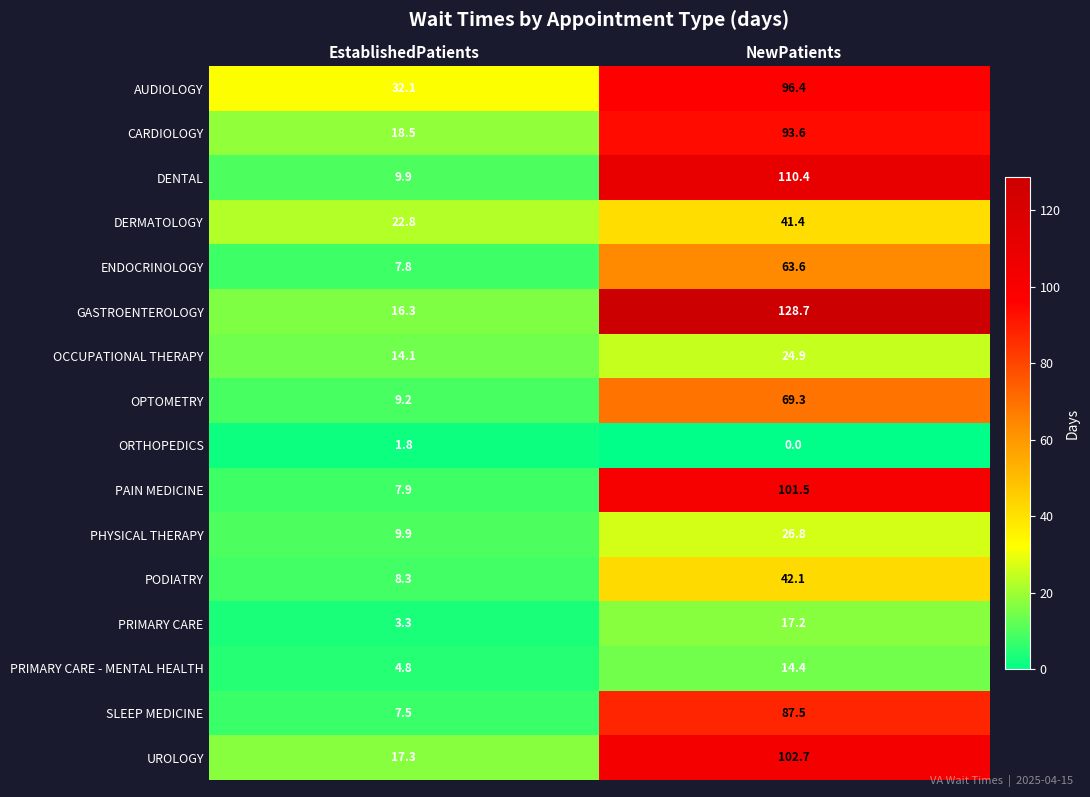

What is the total value across all series at NewPatients?

1020.5